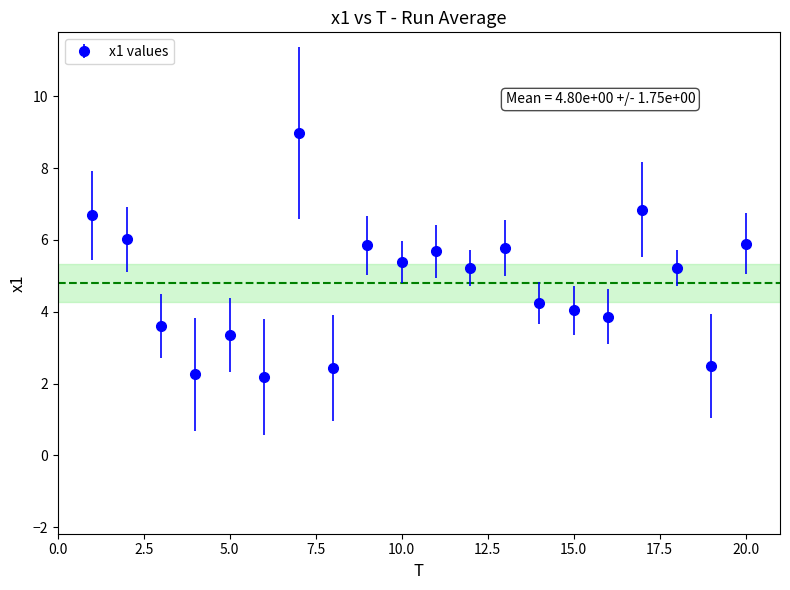

What is the greatest value displayed?

9.0